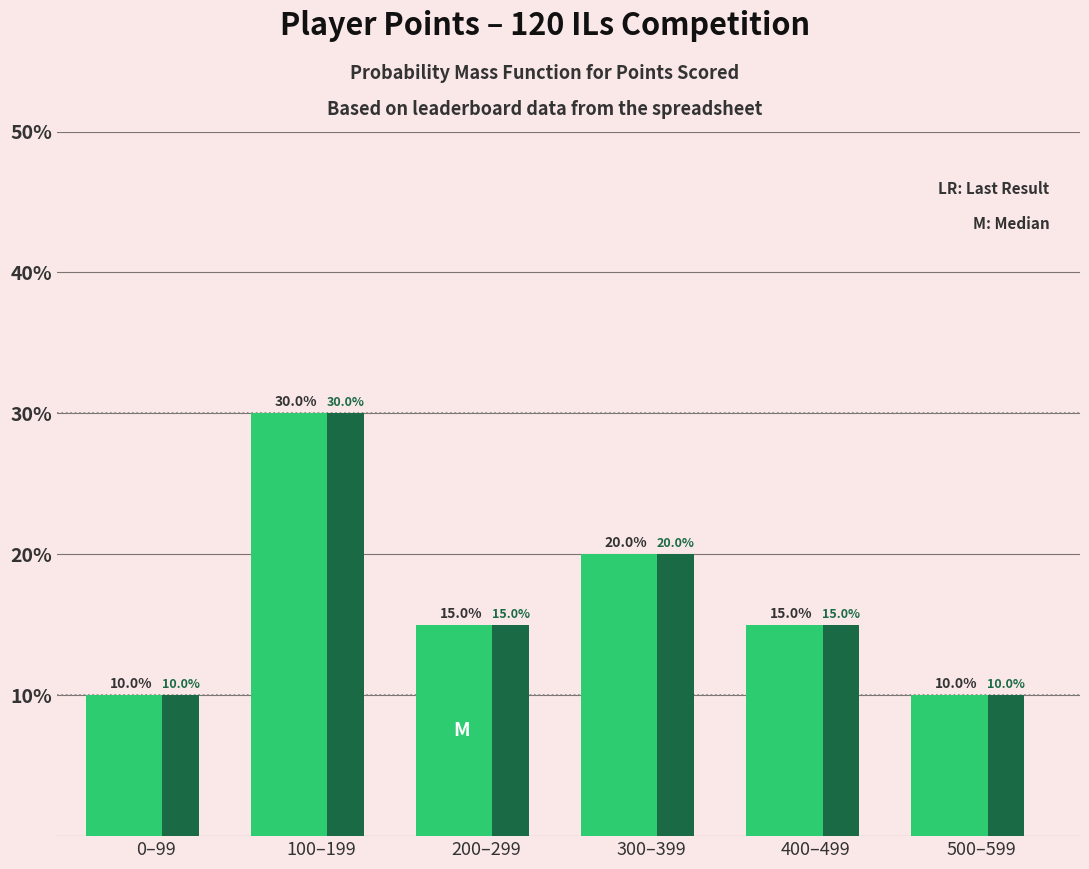

What is the greatest value displayed?

30